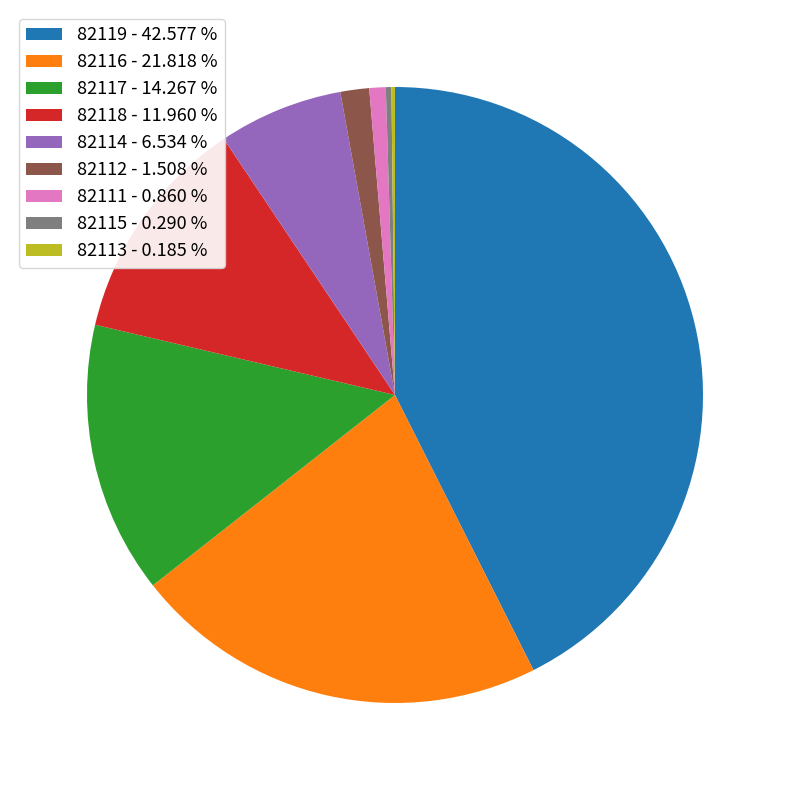

Which category has the biggest portion of the pie?

82119